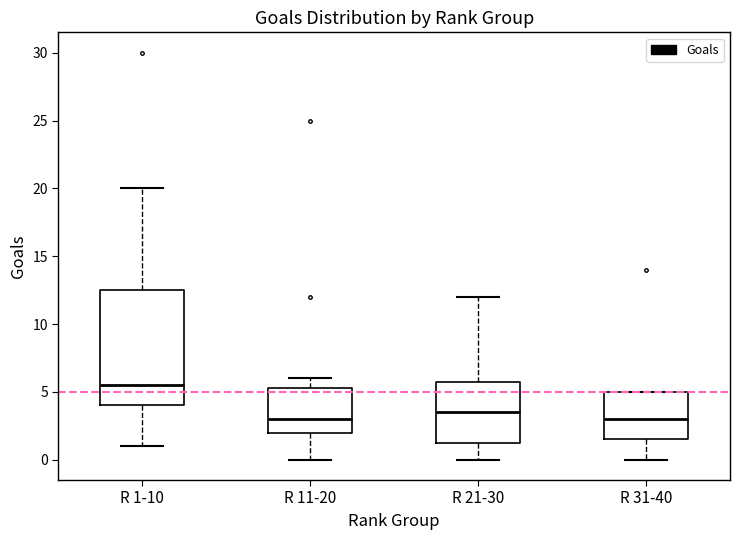

Which box's median line is the highest?

R 1-10